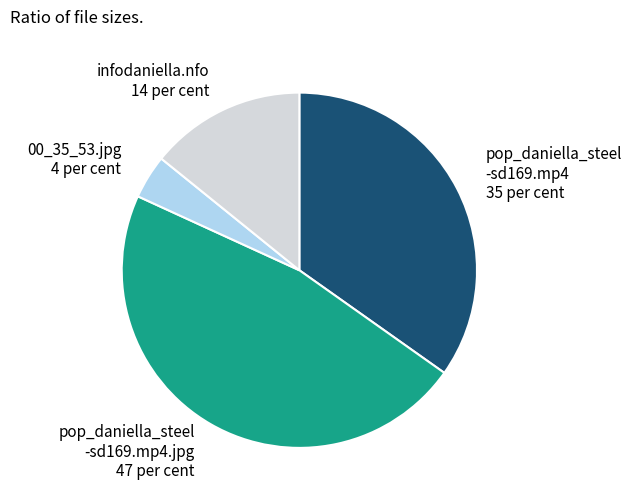

Which has a higher value, 00_35_53.jpg 4 per cent or pop_daniella_steel -sd169.mp4.jpg 47 per cent?

pop_daniella_steel -sd169.mp4.jpg 47 per cent